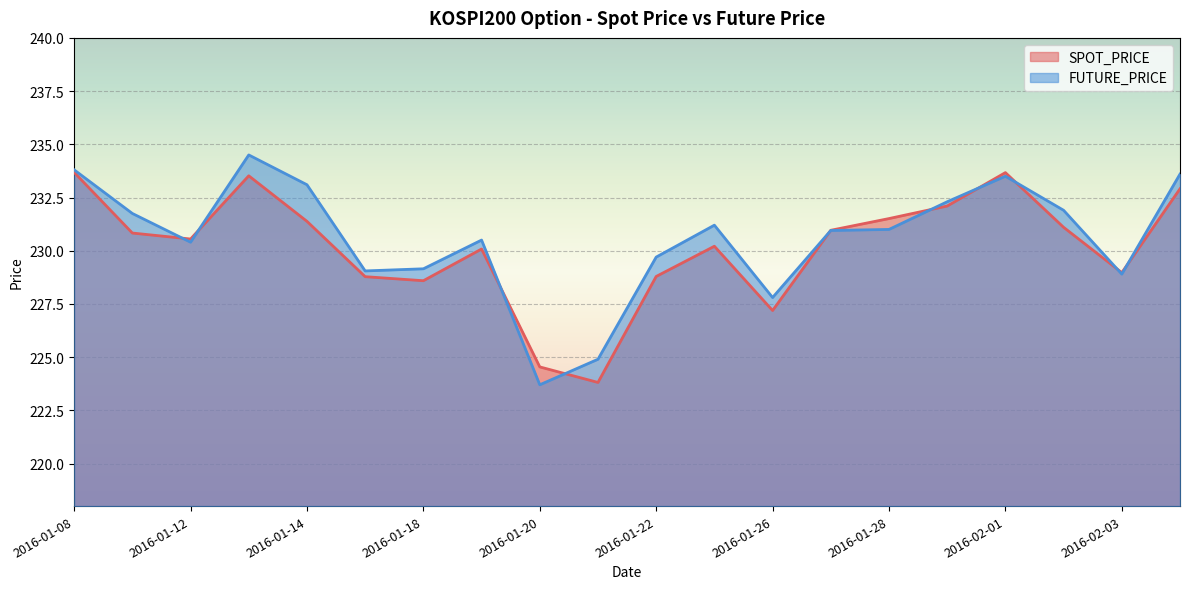

At which category does the chart reach its minimum across all series?

2016-01-20